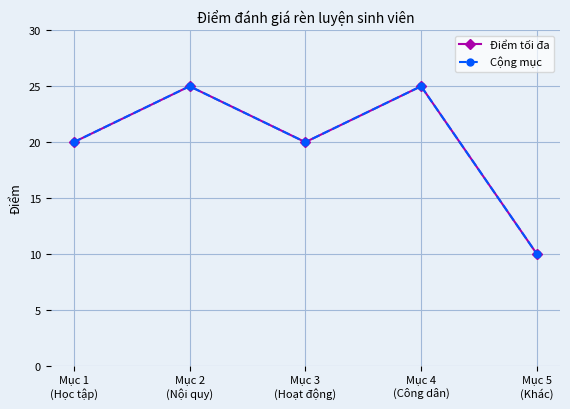

Is this an area chart (filled region under the line)?

No